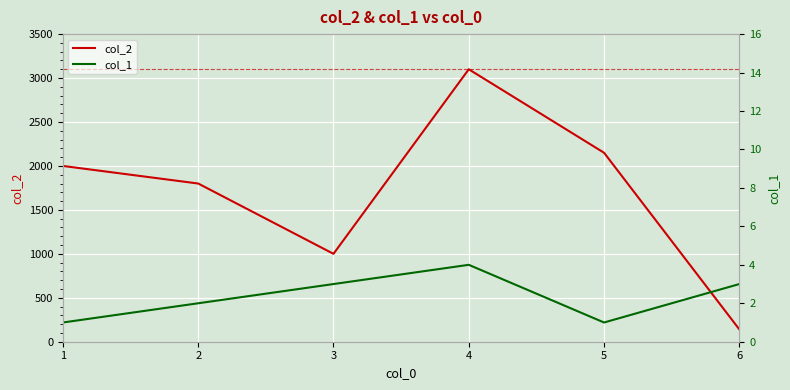

Reading left to right, transcribe all the data shown in this chart.

col_2: 2000	1800	1000	3100	2150	140
col_1: 1	2	3	4	1	3